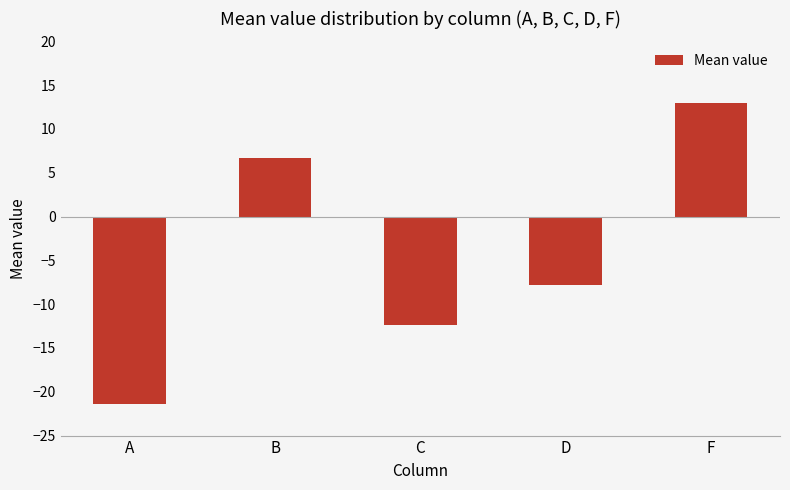

What is the change in value from C to D?

+4.5